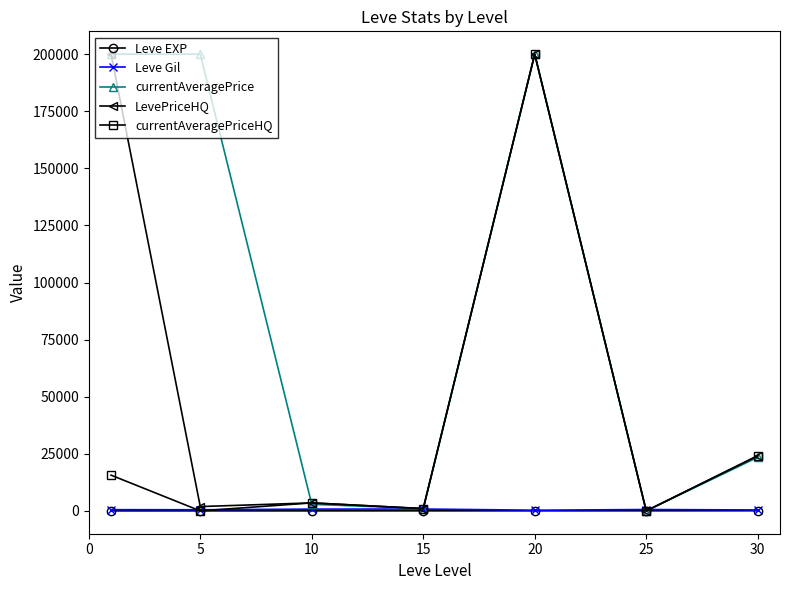

At how many categories does at least one series exceed 7594?

4